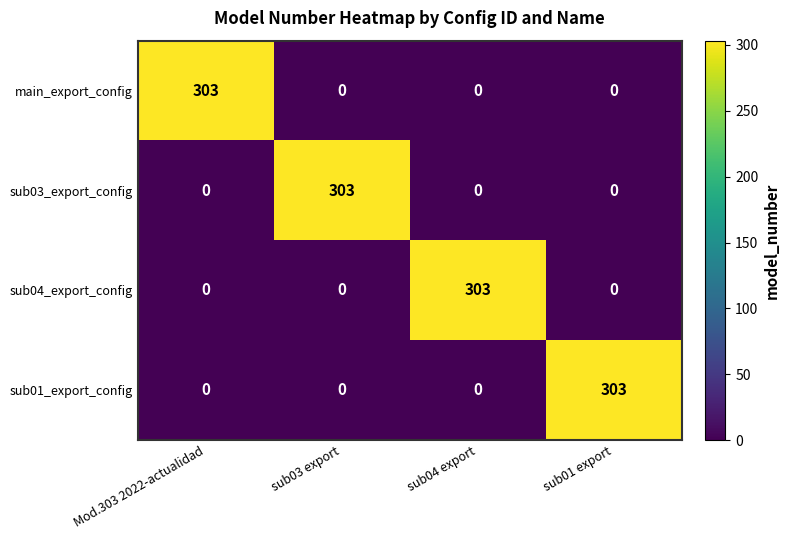

How many values in sub01_export_config are above zero?

1